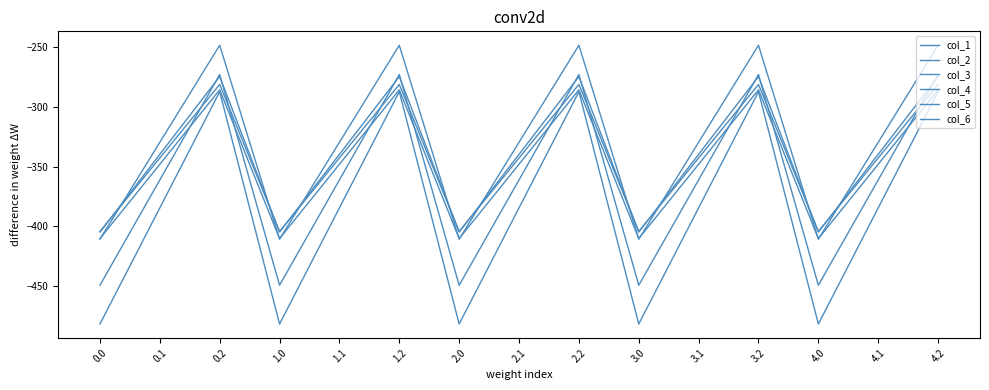

What is the average value of the col_5 series?

-339.6